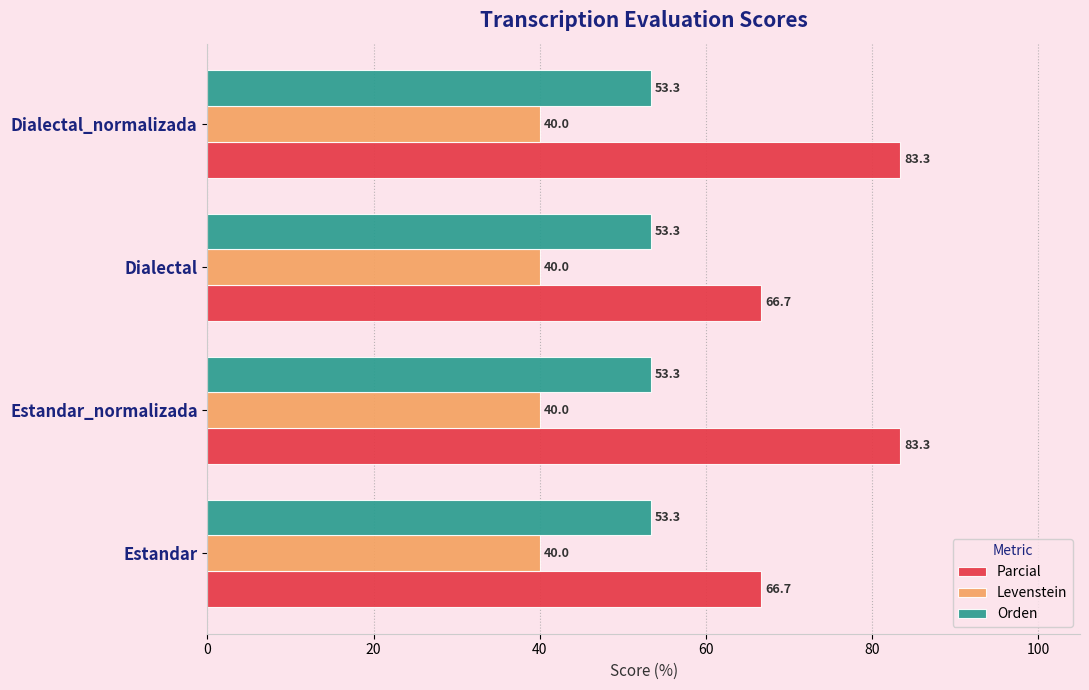

True or false: Orden has a value of 53.3 at Dialectal_normalizada.

True